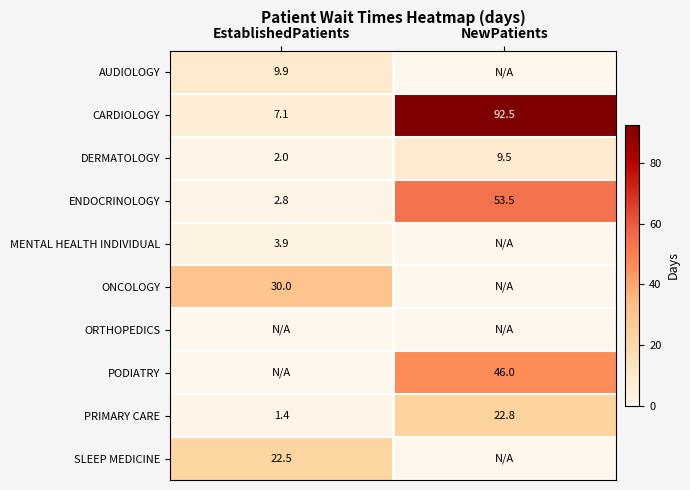

List the labels in order of CARDIOLOGY value, largest first.

NewPatients, EstablishedPatients